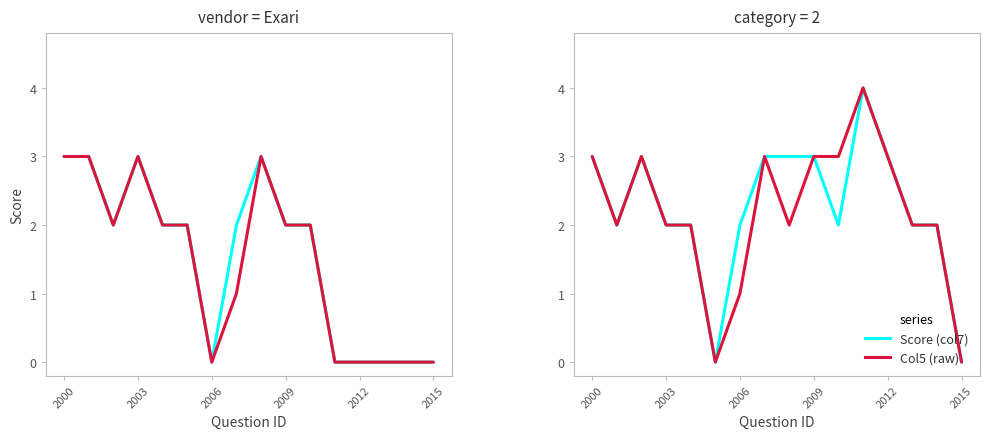

How many data points does each series have?

16